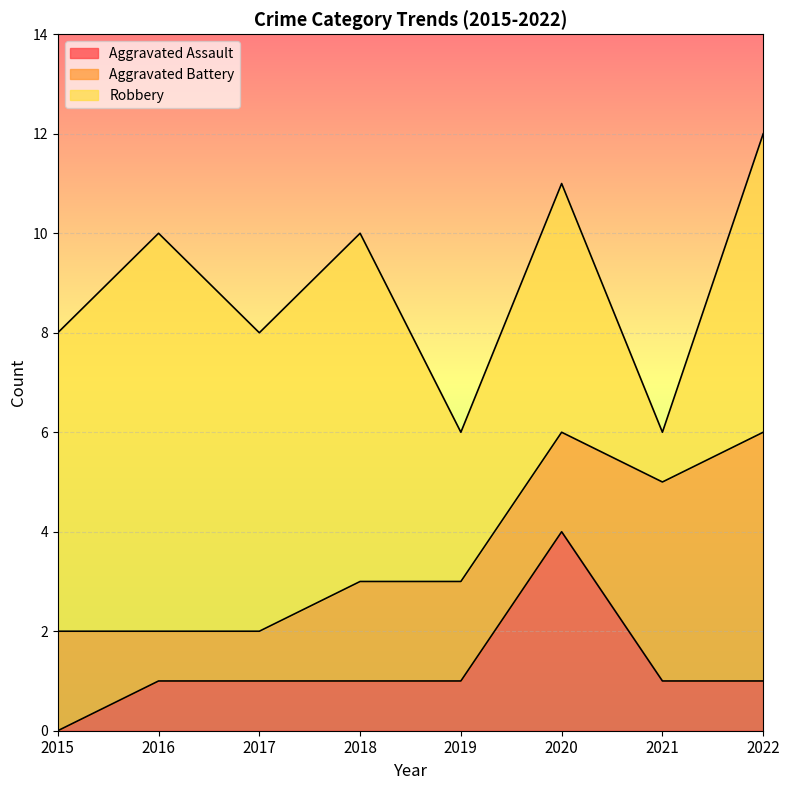

Rank the series by their maximum value, from highest to lowest.

Robbery, Aggravated Battery, Aggravated Assault